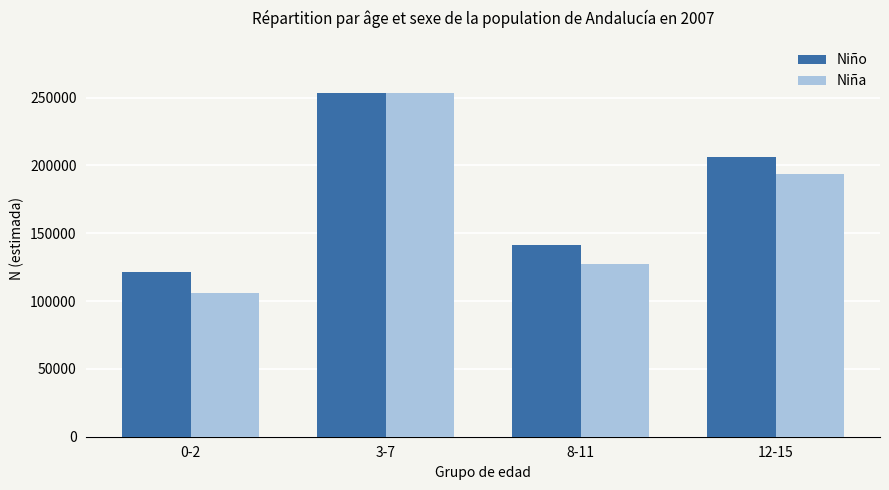

Is it true that Niño equals 116360 at 3-7?

False